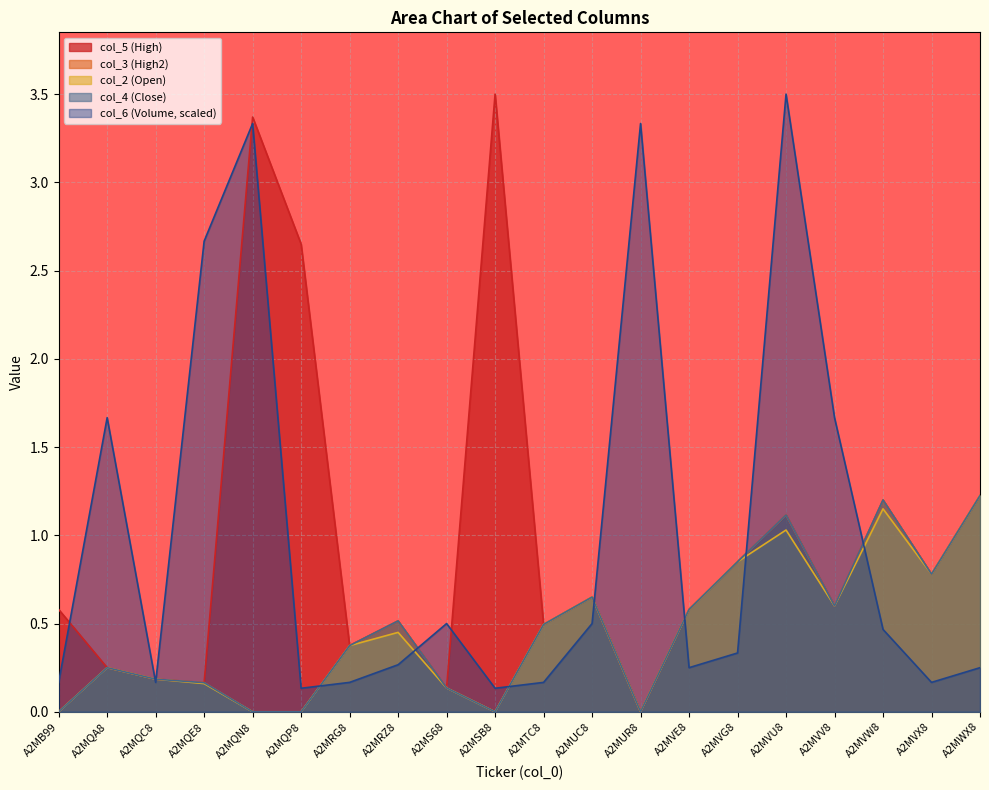

How many series are shown in this chart?

5